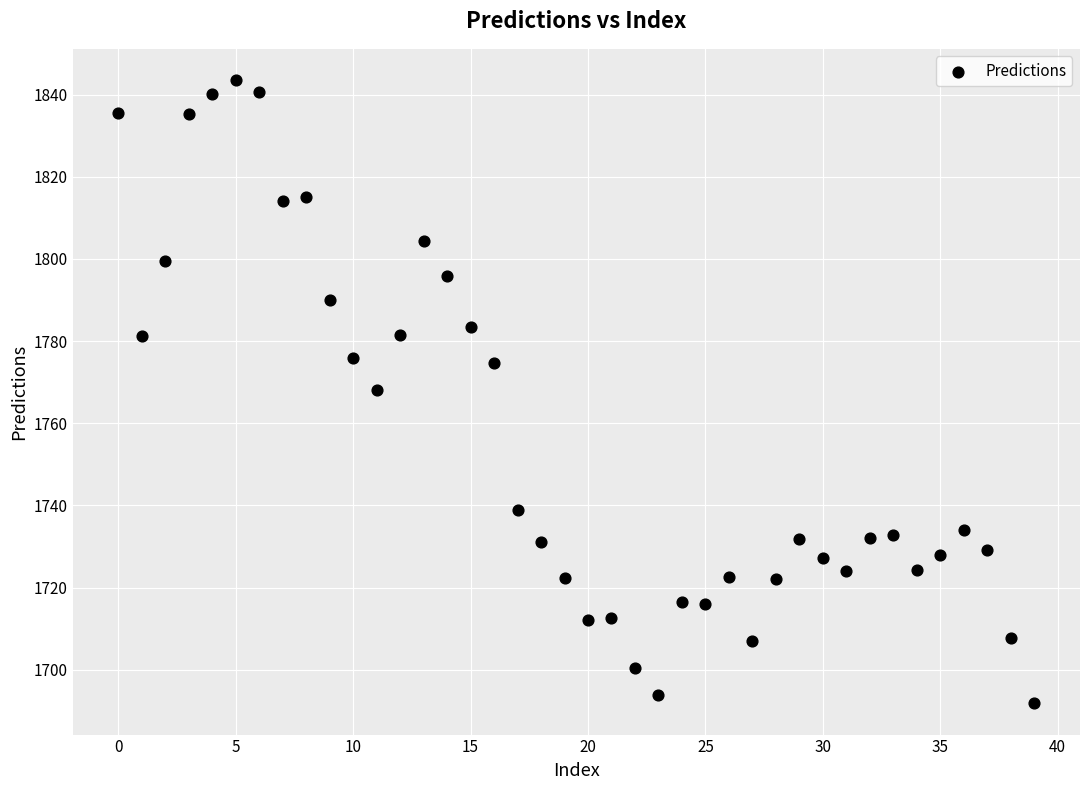

What is the range of Y values (max minus min)?

151.8